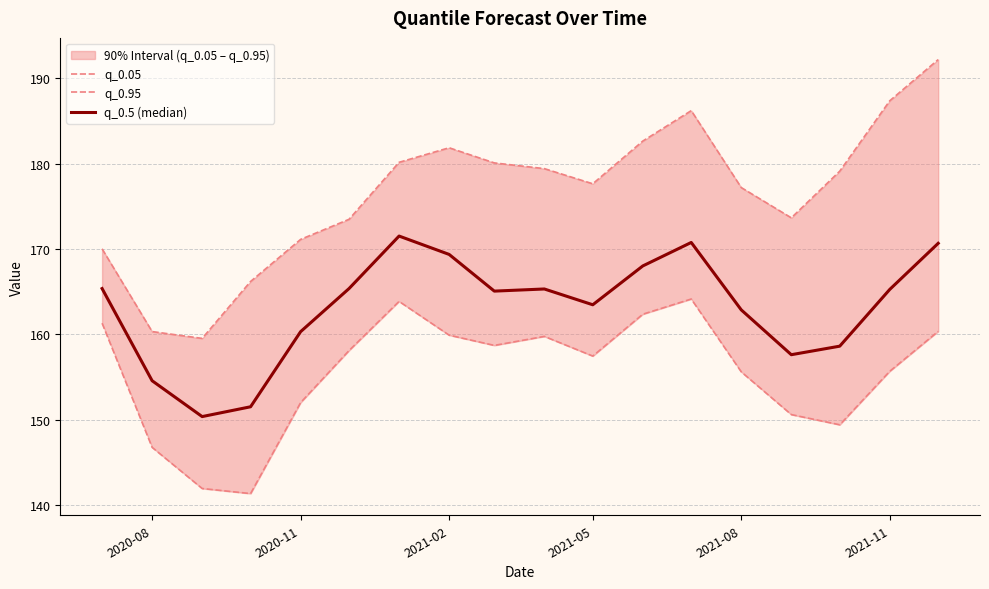

What is the average value of the q_0.5 (median) series?

163.1